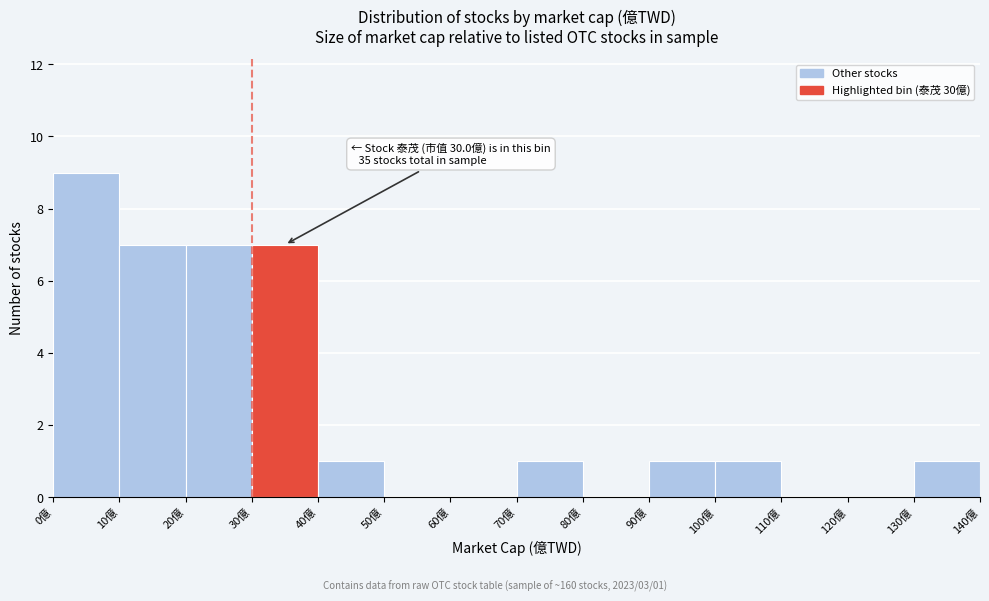

Which range on the x-axis has the tallest bar?

0 to 10